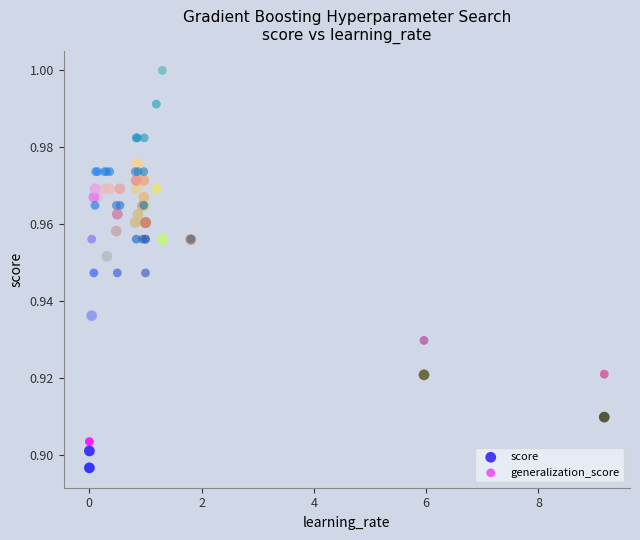

Which series reaches the maximum Y coordinate?

generalization_score